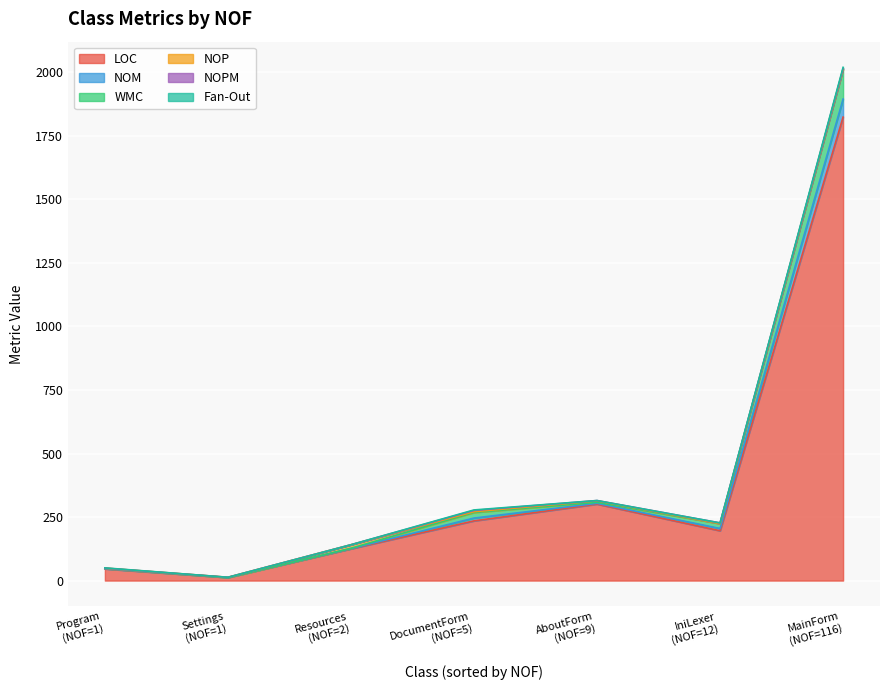

Reading right to left, list all the values displayed in this chart.

LOC: Settings=12	Resources=125	MainForm=1824	AboutForm=301	Program=46	IniLexer=196	DocumentForm=235
NOM: Settings=0	Resources=1	MainForm=71	AboutForm=3	Program=1	IniLexer=9	DocumentForm=11
WMC: Settings=0	Resources=1	MainForm=117	AboutForm=4	Program=1	IniLexer=19	DocumentForm=22
NOP: Settings=1	Resources=14	MainForm=1	AboutForm=6	Program=1	IniLexer=0	DocumentForm=3
NOPM: Settings=0	Resources=0	MainForm=2	AboutForm=1	Program=0	IniLexer=3	DocumentForm=5
Fan-Out: Settings=0	Resources=0	MainForm=5	AboutForm=0	Program=1	IniLexer=0	DocumentForm=2